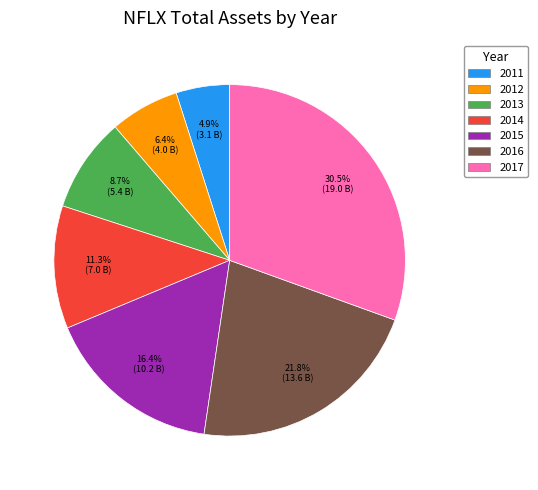

To the nearest percent, what is the difference between the largest and smallest slice percentages?

26%